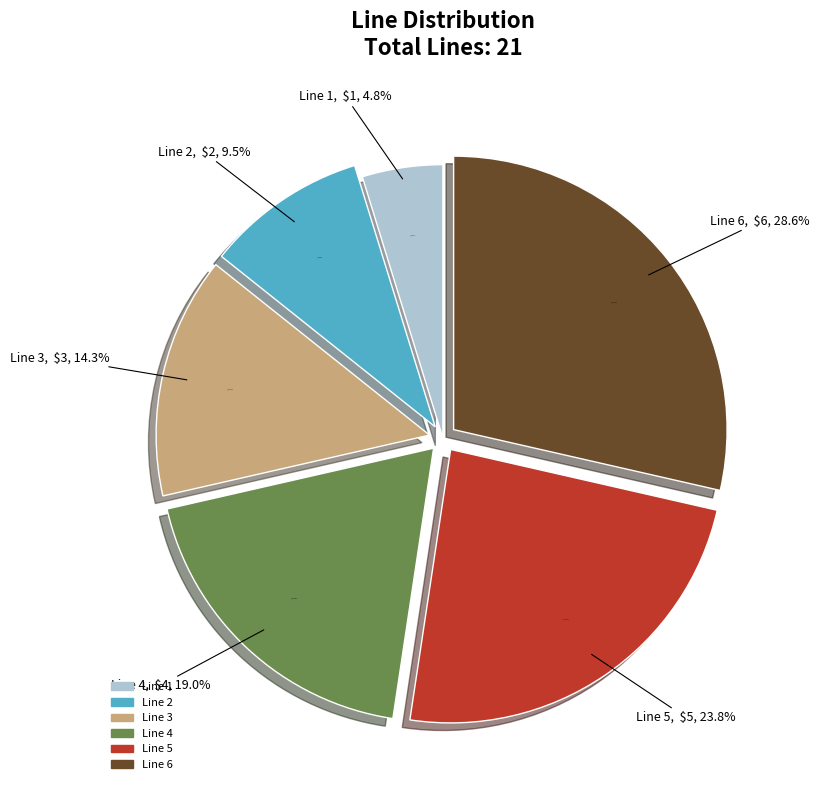

Does Line 4 represent more than half of the total?

No